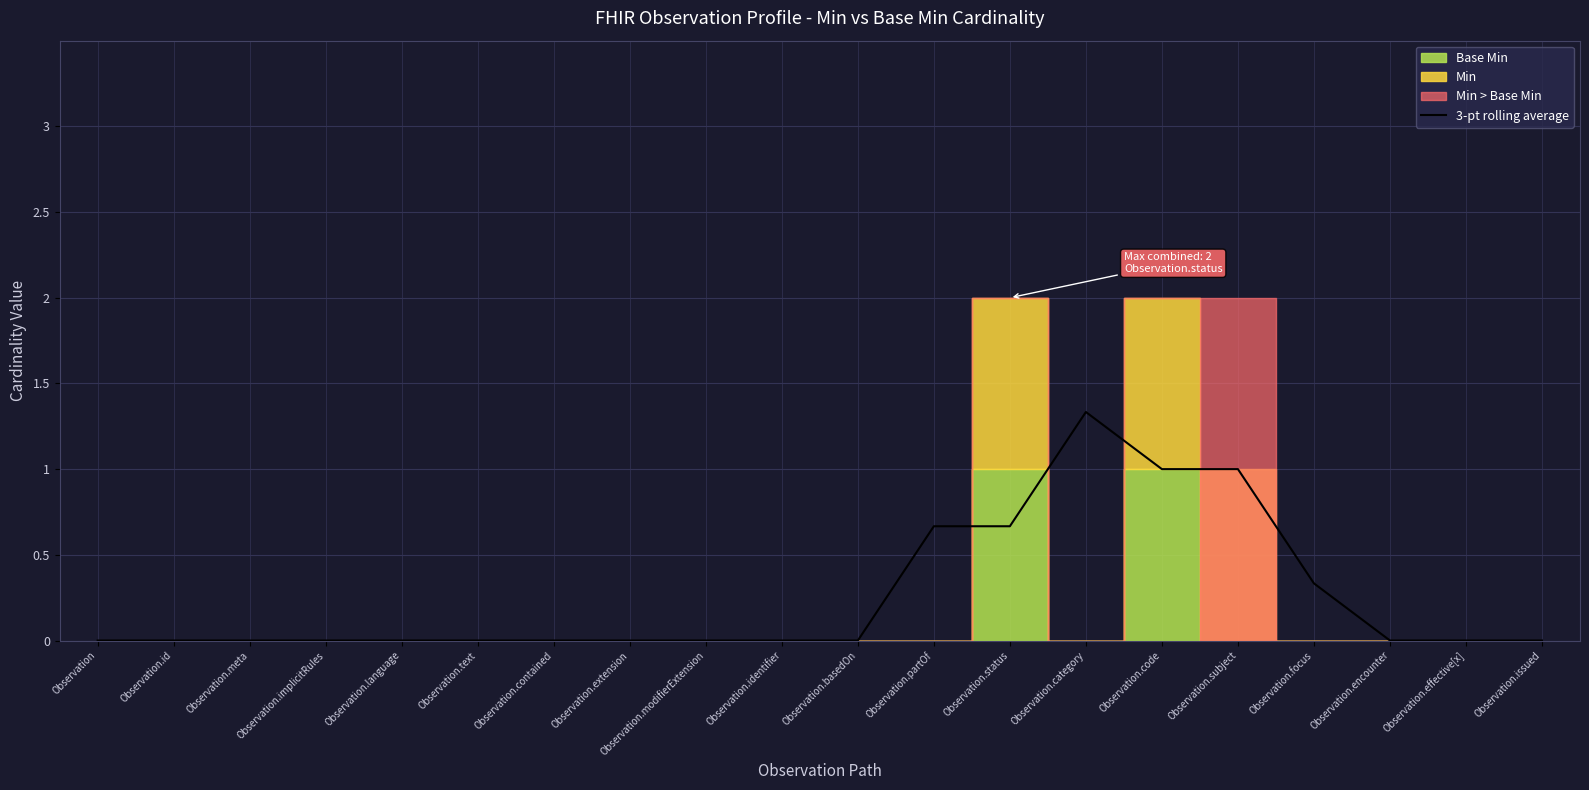

The value at Observation.effective[x] is -0.4. True or false?

False